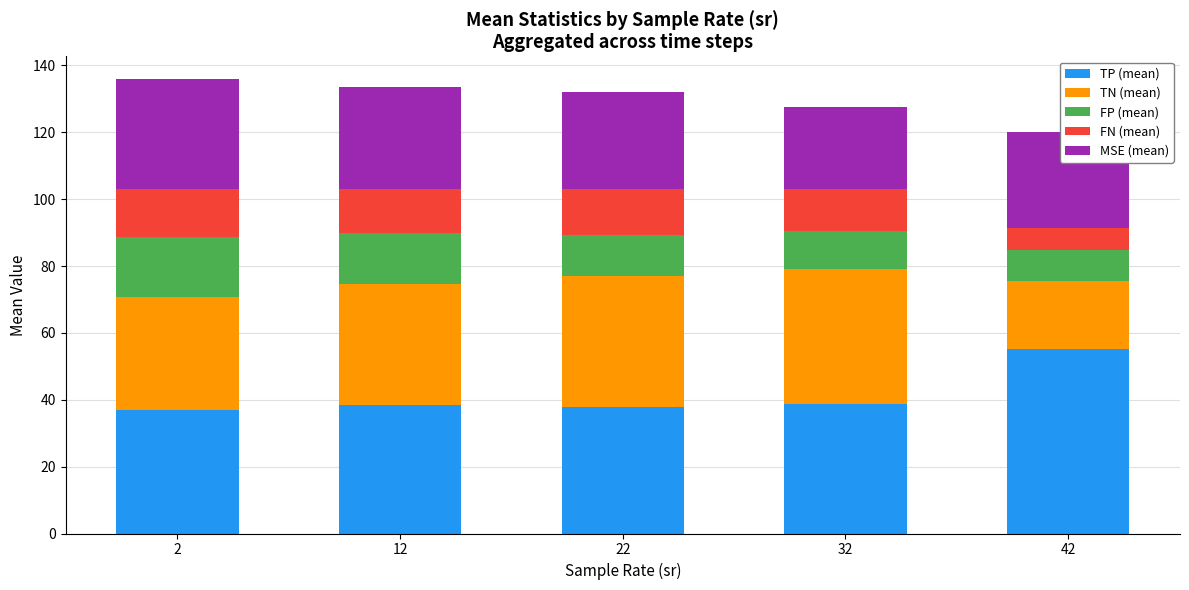

Is it true that TP (mean) equals 37.0 at 2?

True